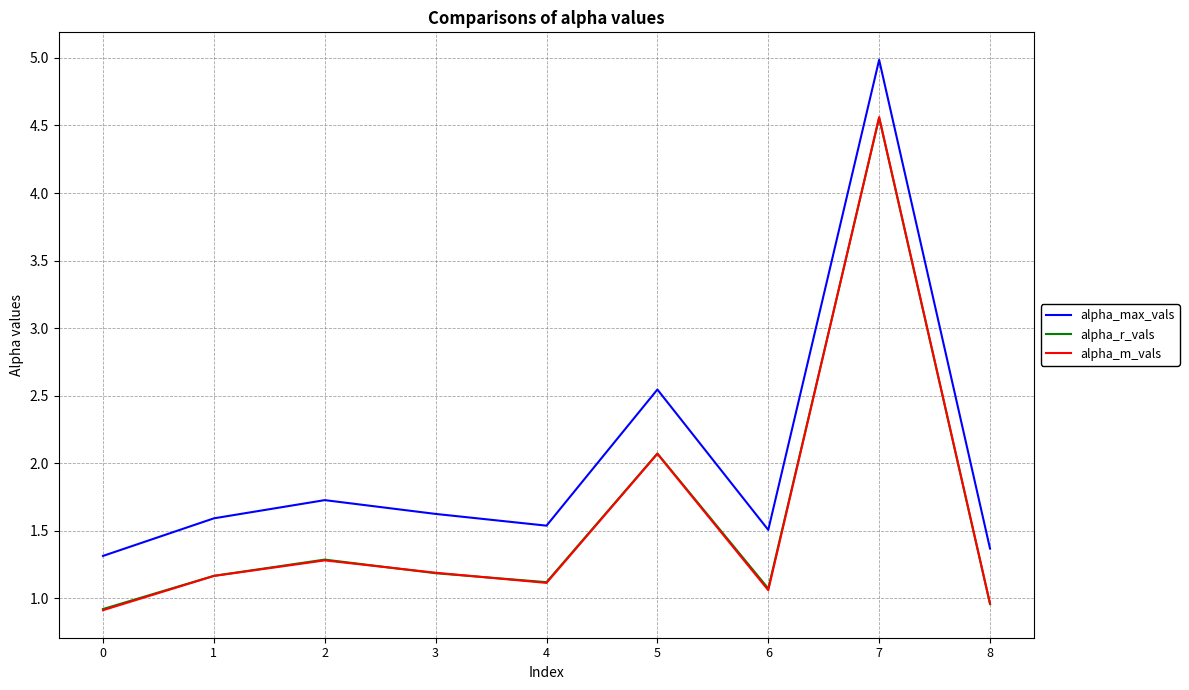

True or false: alpha_max_vals and alpha_r_vals cross at least once.

False